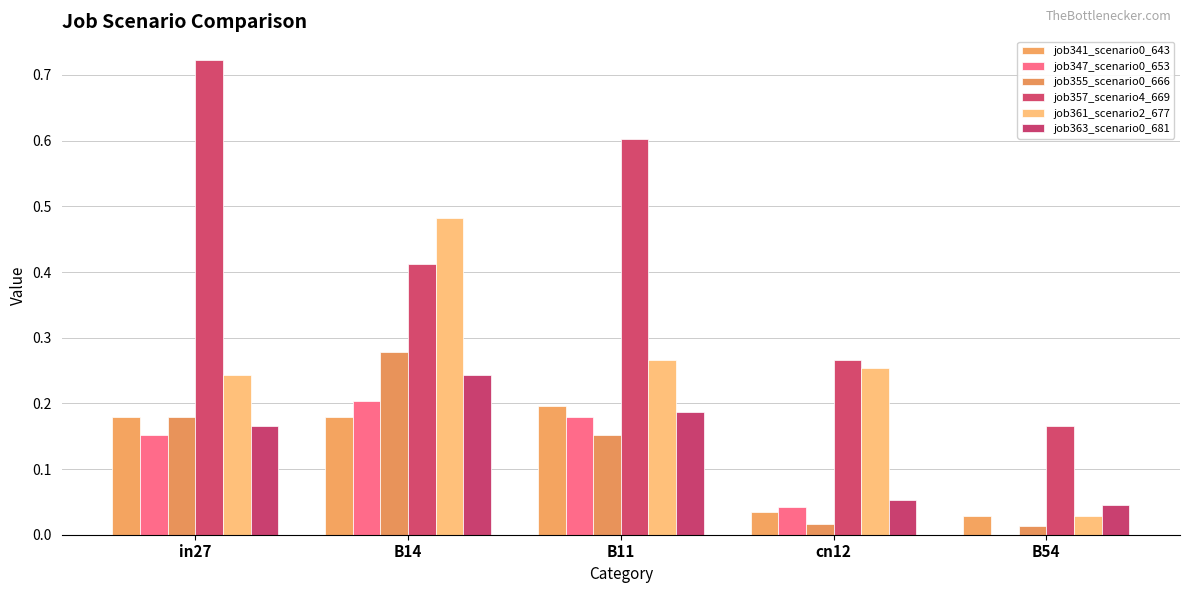

Are the bars horizontal?

No